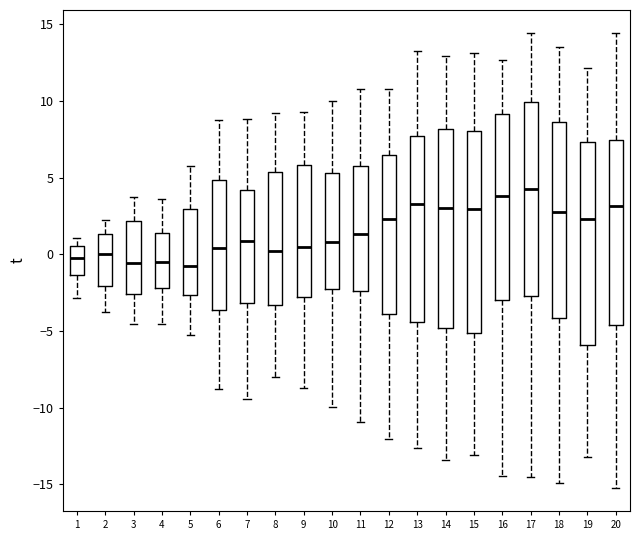

Reading left to right, read every box against the y-axis: the position of its median line, the range the box covers, and the ends of its whiskers. The values are not printed on the chart, so give them approximately, as read against the axis.

1: median 0.0, box -1.5 to 0.5, whiskers -3.0 to 1.0
2: median 0.0, box -2.0 to 1.5, whiskers -4.0 to 2.0
3: median -0.5, box -2.5 to 2.0, whiskers -4.5 to 4.0
4: median -0.5, box -2.0 to 1.5, whiskers -4.5 to 3.5
5: median -1.0, box -2.5 to 3.0, whiskers -5.5 to 5.5
6: median 0.5, box -3.5 to 5.0, whiskers -9.0 to 9.0
7: median 1.0, box -3.0 to 4.0, whiskers -9.5 to 9.0
8: median 0.0, box -3.5 to 5.5, whiskers -8.0 to 9.0
9: median 0.5, box -3.0 to 6.0, whiskers -8.5 to 9.5
10: median 1.0, box -2.5 to 5.5, whiskers -10.0 to 10.0
11: median 1.5, box -2.5 to 5.5, whiskers -11.0 to 11.0
12: median 2.5, box -4.0 to 6.5, whiskers -12.0 to 11.0
13: median 3.5, box -4.5 to 7.5, whiskers -12.5 to 13.5
14: median 3.0, box -5.0 to 8.0, whiskers -13.5 to 13.0
15: median 3.0, box -5.0 to 8.0, whiskers -13.0 to 13.0
16: median 4.0, box -3.0 to 9.0, whiskers -14.5 to 12.5
17: median 4.5, box -2.5 to 10.0, whiskers -14.5 to 14.5
18: median 3.0, box -4.0 to 8.5, whiskers -15.0 to 13.5
19: median 2.5, box -6.0 to 7.5, whiskers -13.0 to 12.0
20: median 3.0, box -4.5 to 7.5, whiskers -15.0 to 14.5